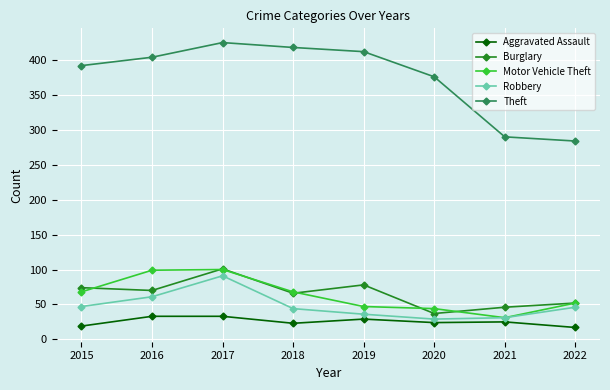

What is the minimum value shown in the chart?

17